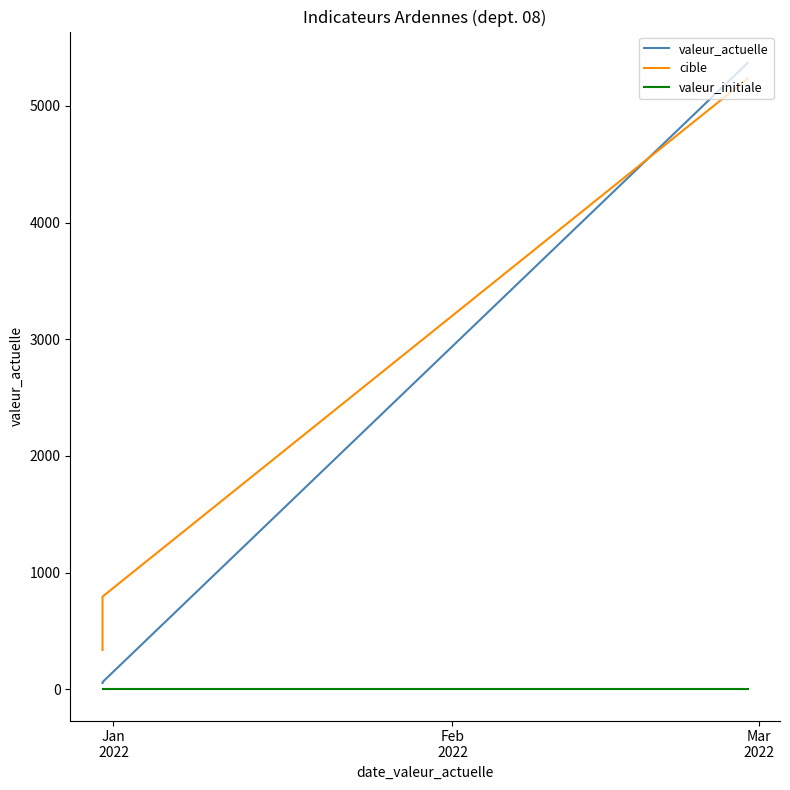

How many data points in valeur_actuelle are above 61?

1